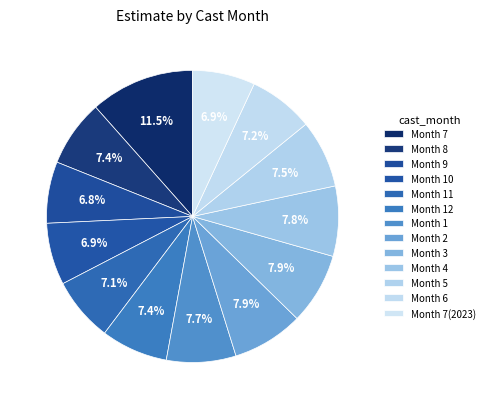

Rank the categories by value from highest to lowest.

7, 3, 2, 4, 1, 5, 12, 8, 6, 11, 7(2023), 10, 9